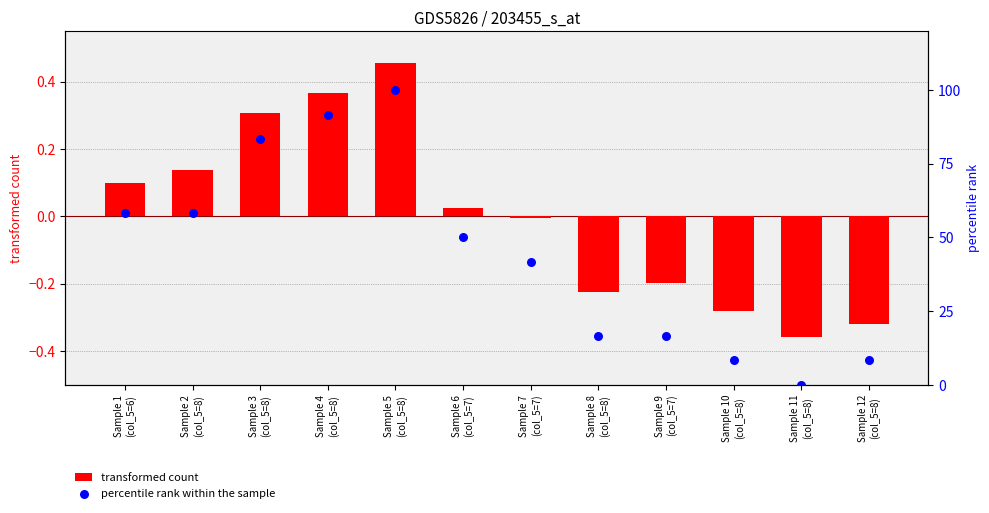

Which series reaches the minimum Y coordinate?

transformed count